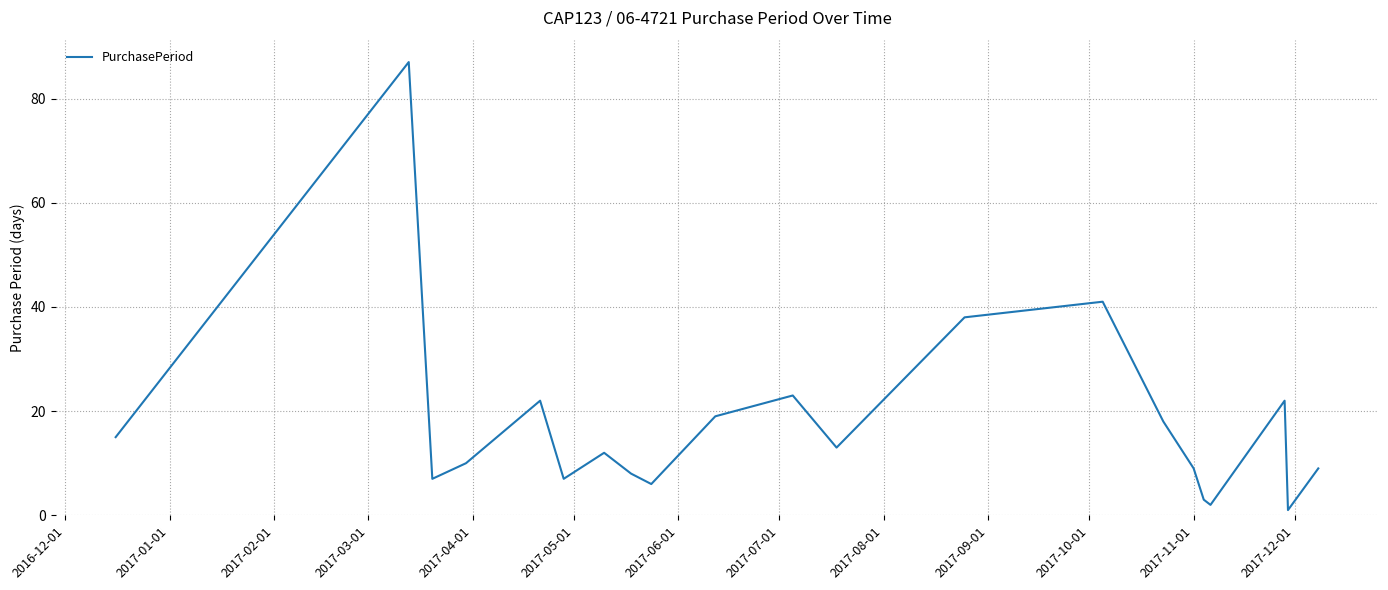

What is the maximum value shown in the chart?

87